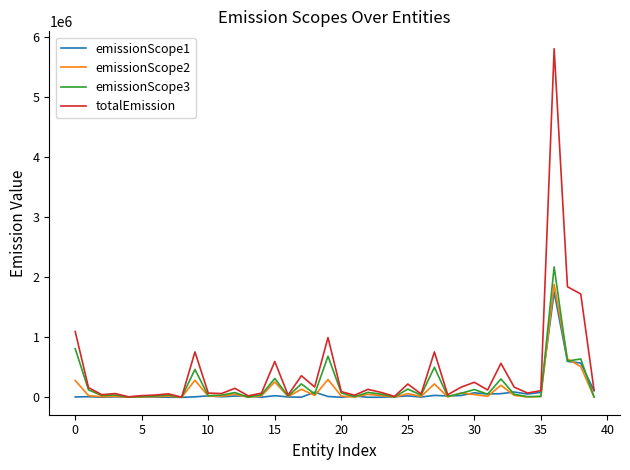

What is the greatest value displayed?

5796978.3